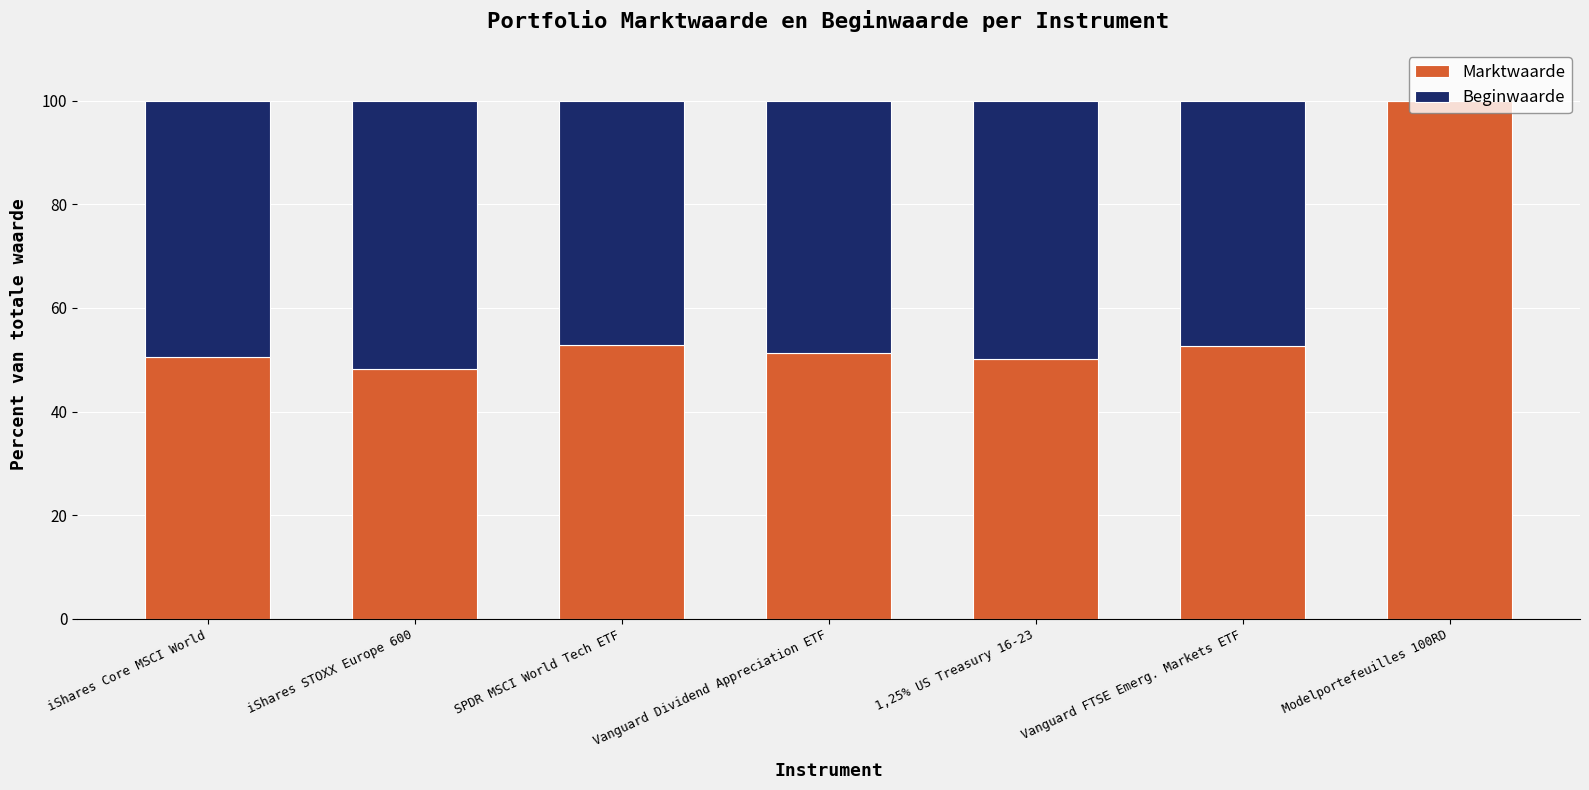

What is the total value across all series at iShares STOXX Europe 600?

100.0